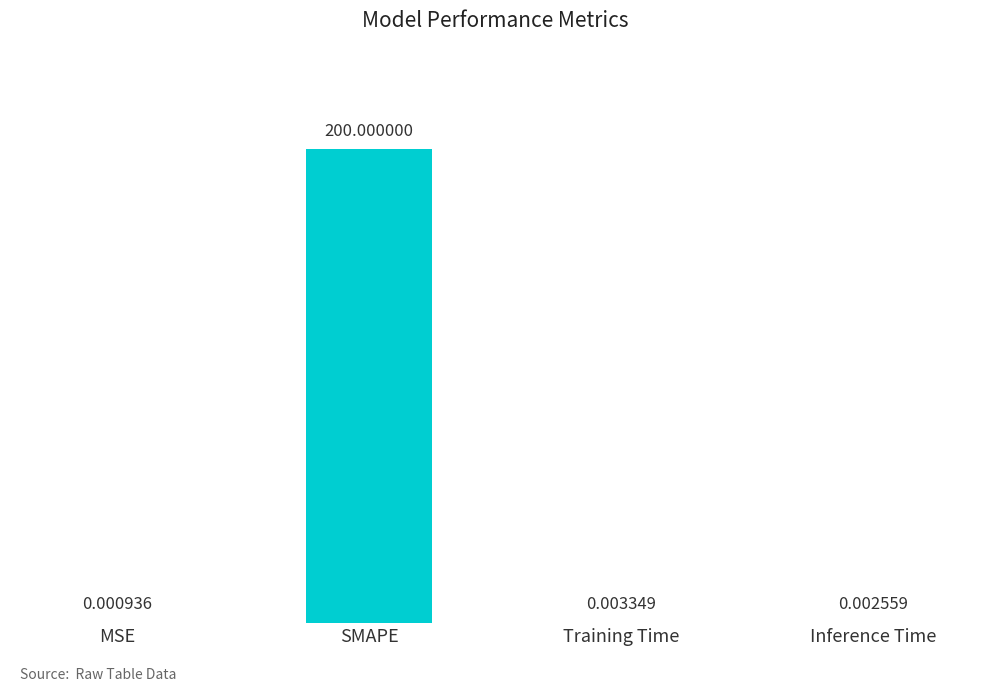

At which category does the chart reach its peak across all series?

SMAPE